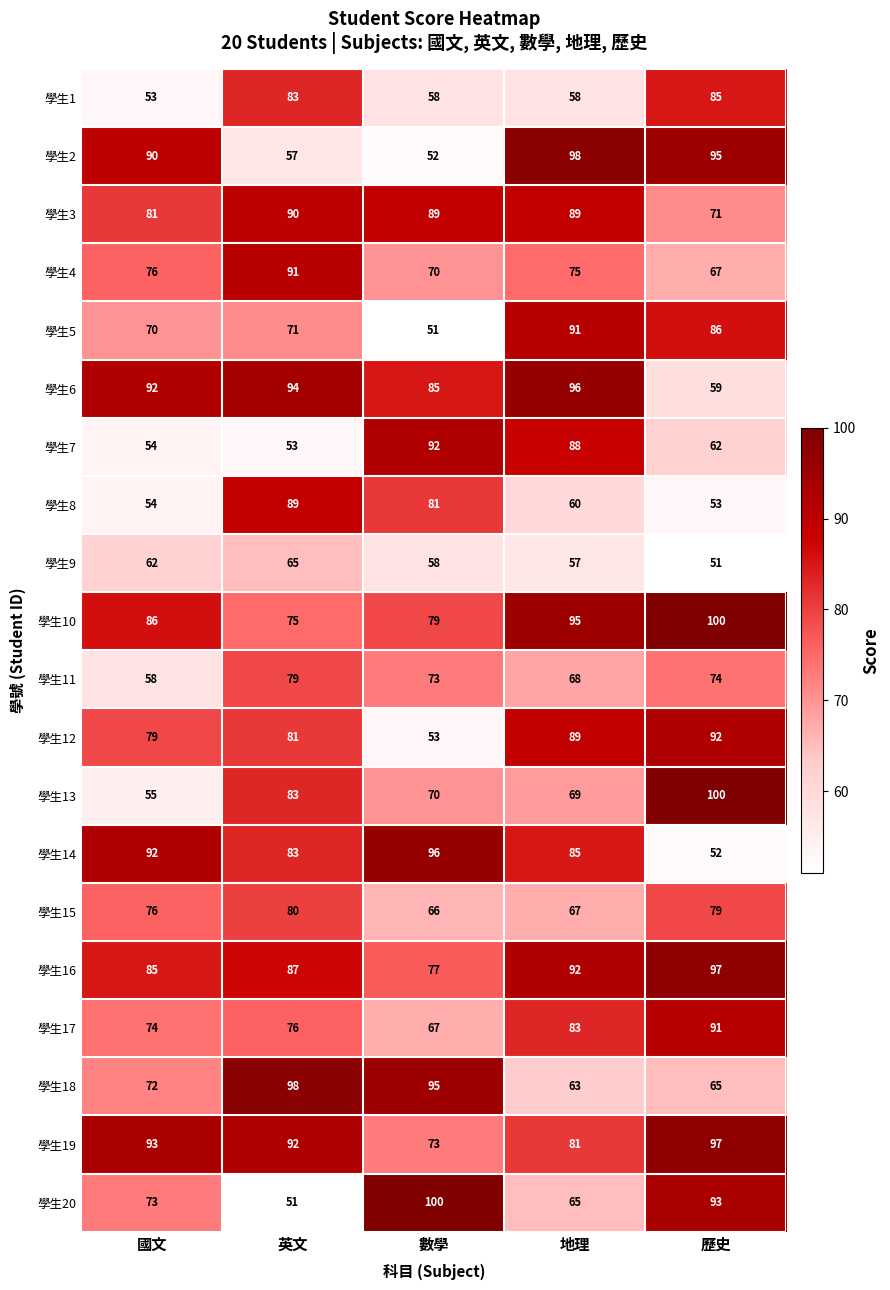

What is the minimum value for 學生6?

59